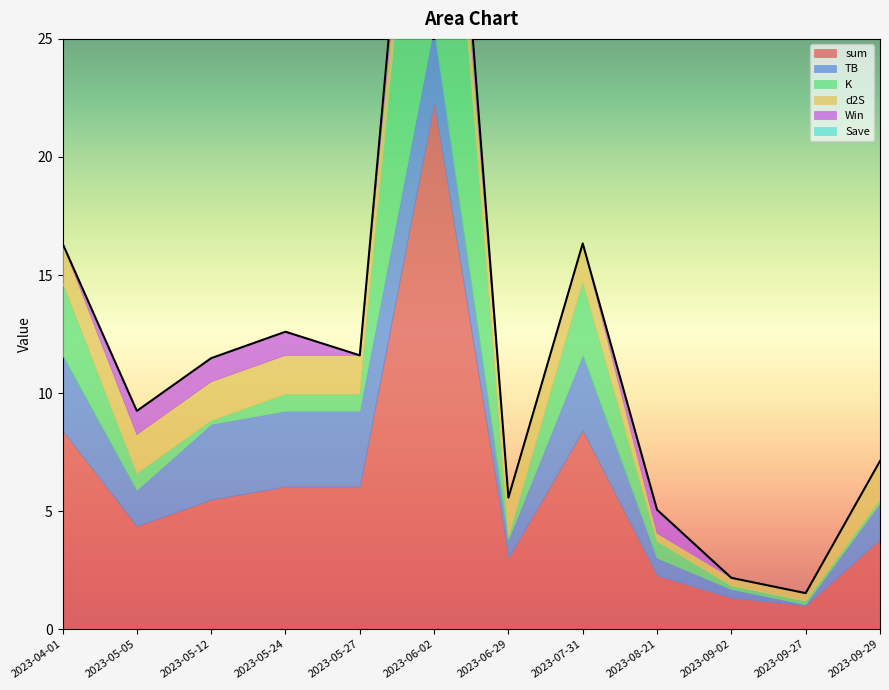

Which category has the lowest value across all series?

2023-04-01